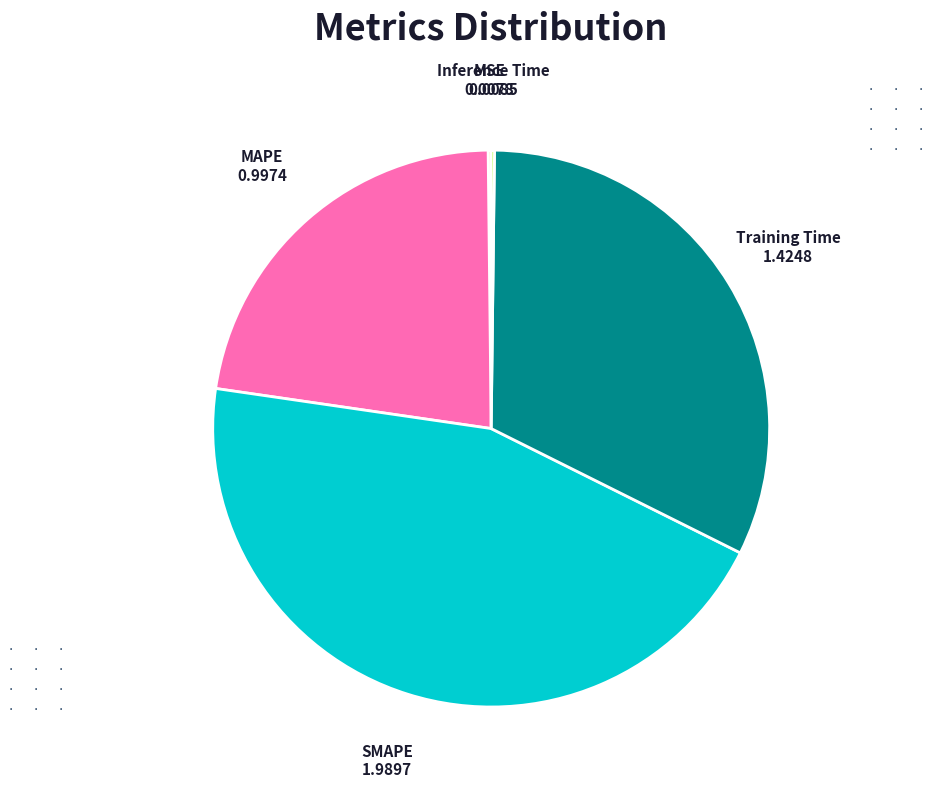

Is the sum of Training Time and SMAPE greater than half?

Yes